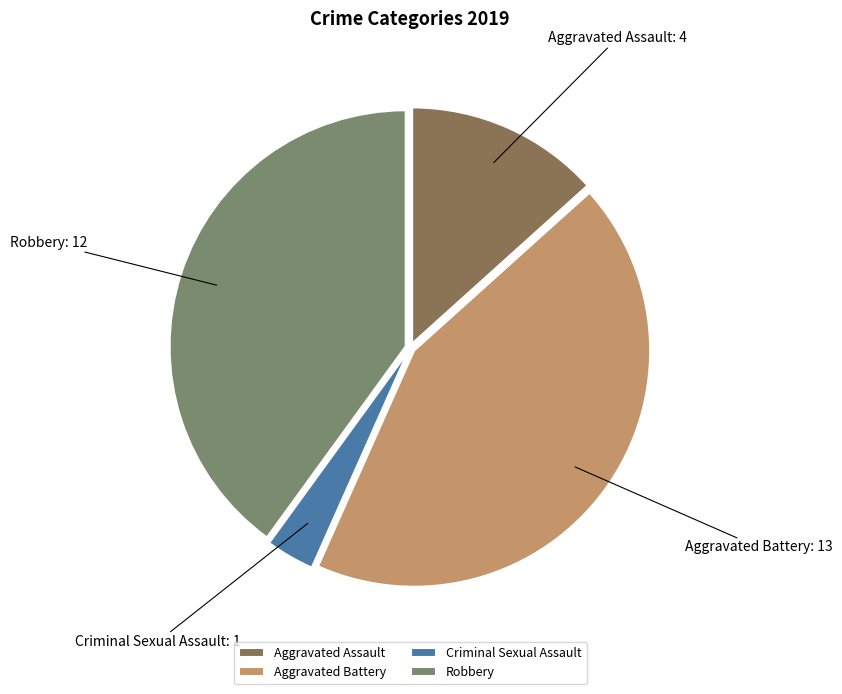

Which has a higher value, Robbery or Aggravated Battery?

Aggravated Battery